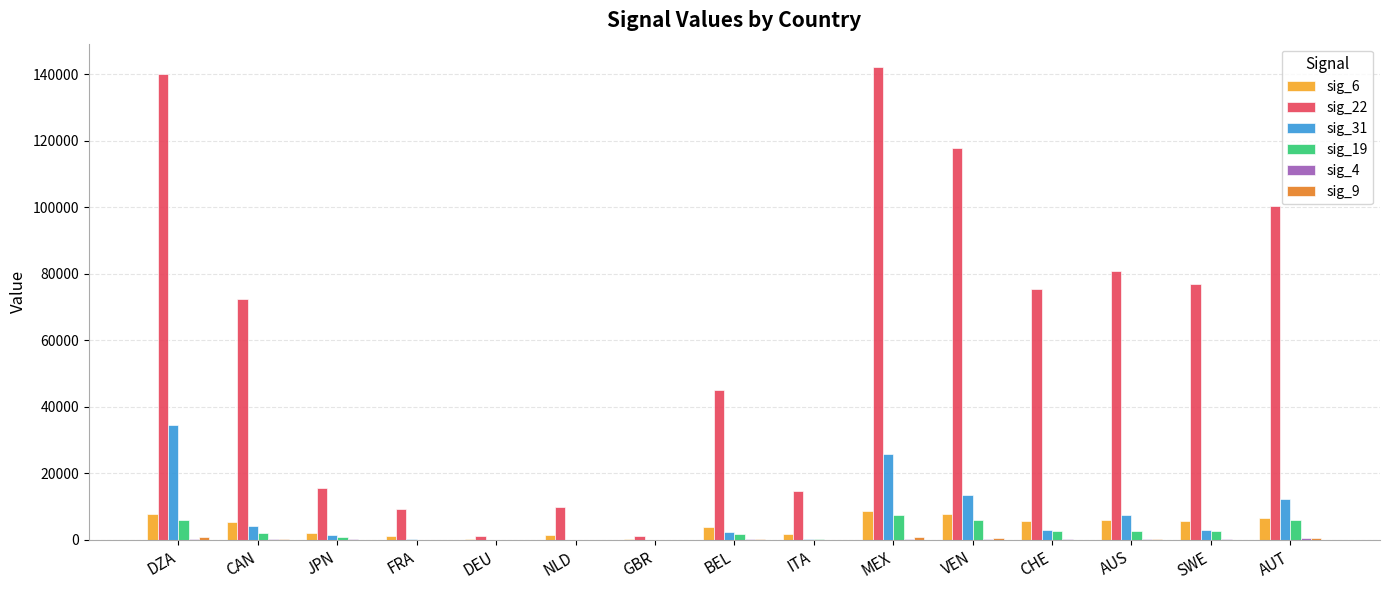

What is the greatest value displayed?

142098